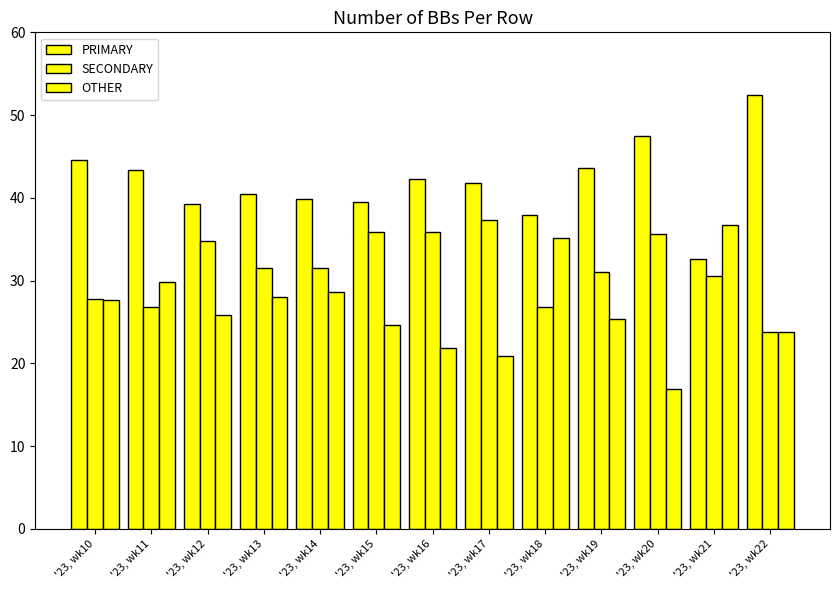

How many series are shown in this chart?

3